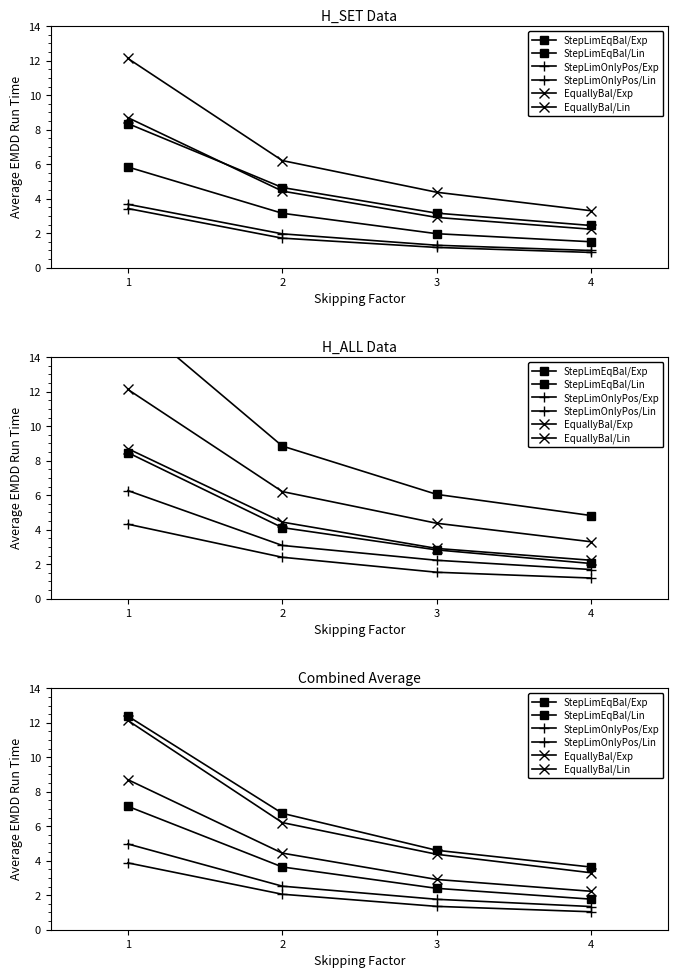

Which category has the highest value in the StepLimEqBal/Lin series?

1